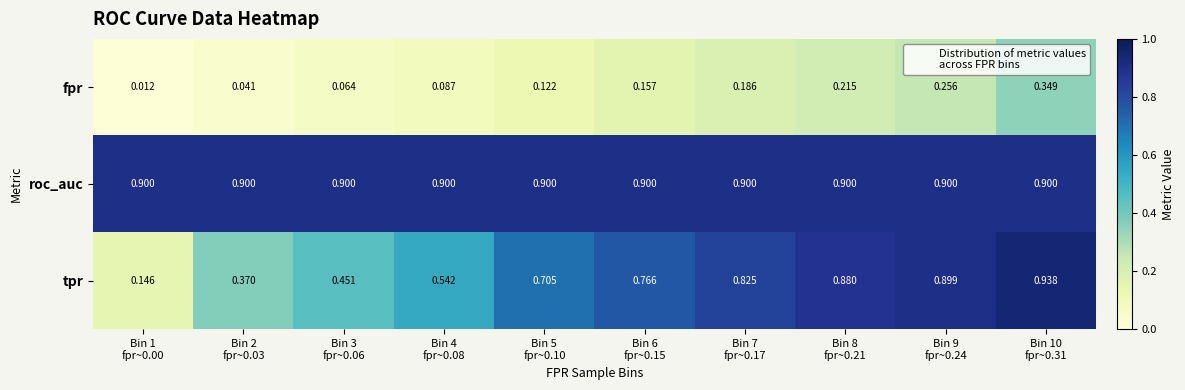

Which series has the largest total across all categories?

roc_auc